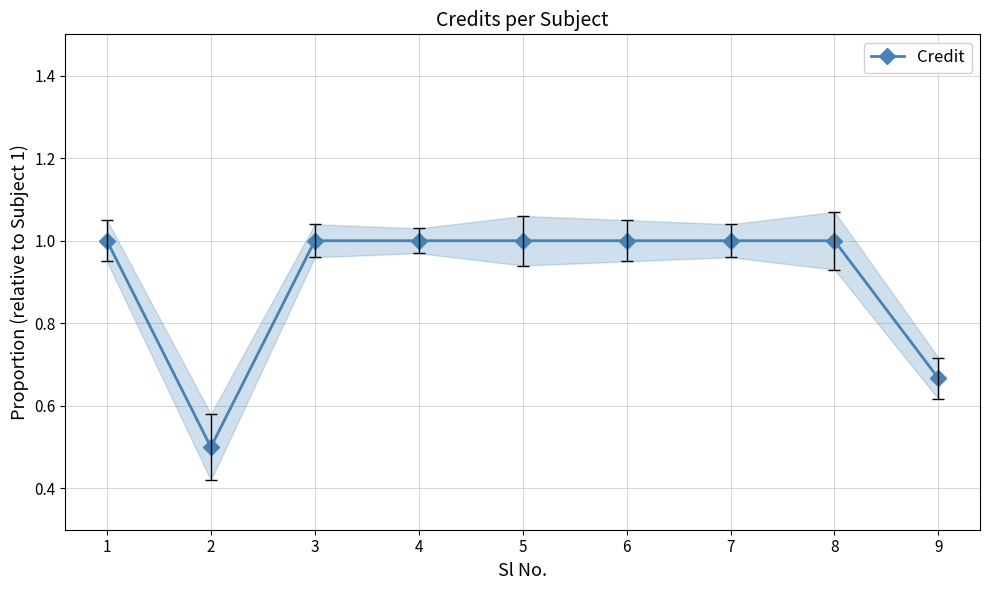

How many values are below 1?

2